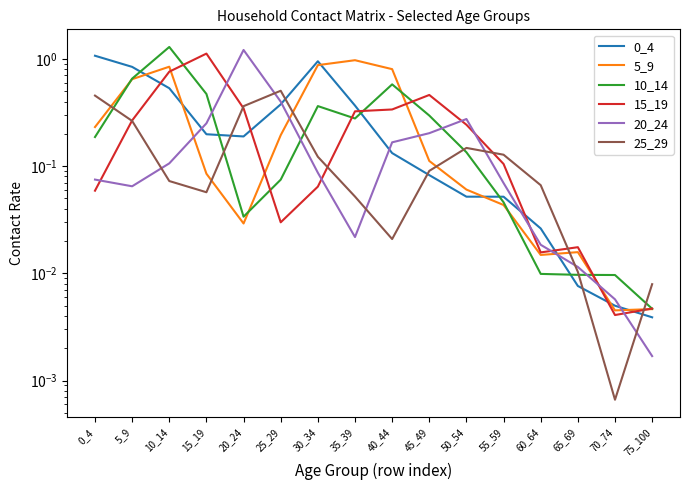

Which category has the lowest value across all series?

70_74